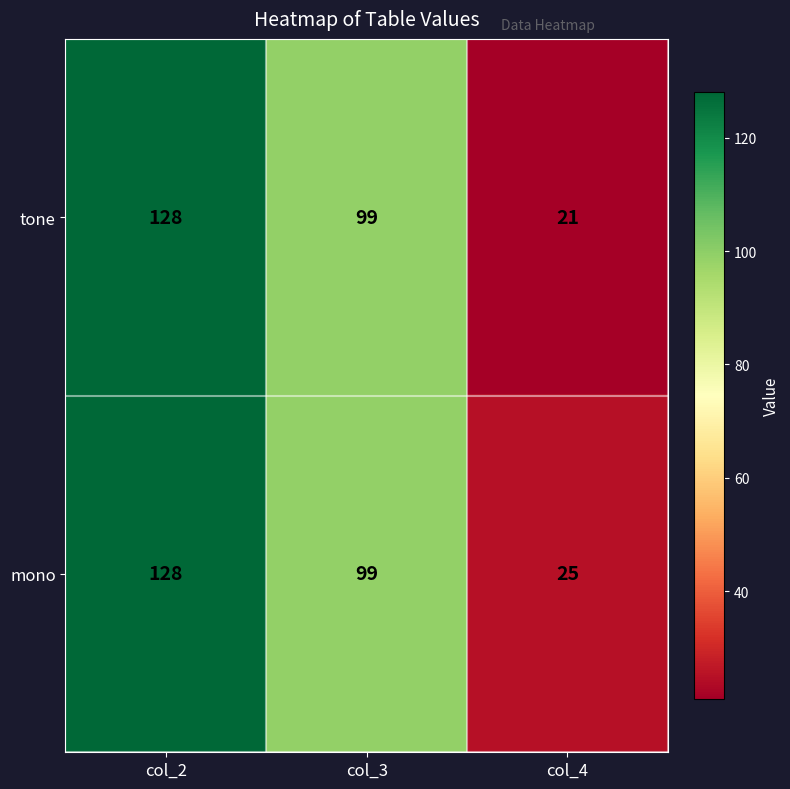

Which series has the largest total across all categories?

mono